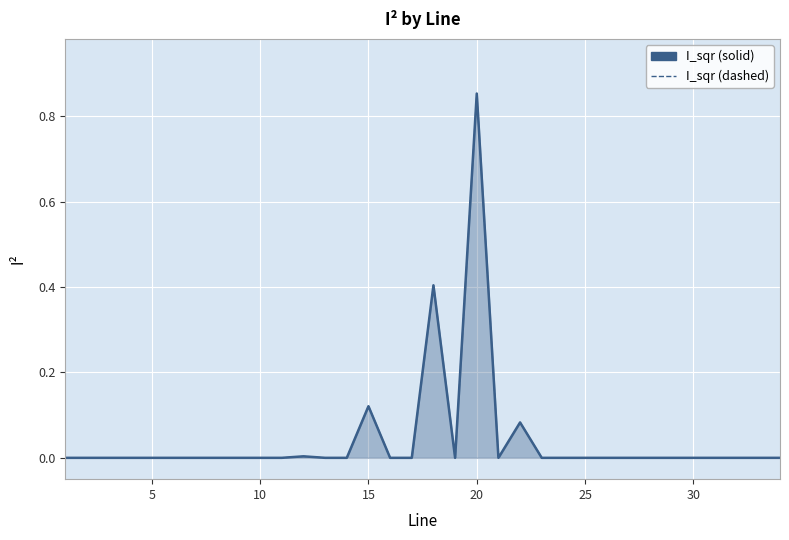

How many interior local peaks does the I_sqr (dashed) series have?

5